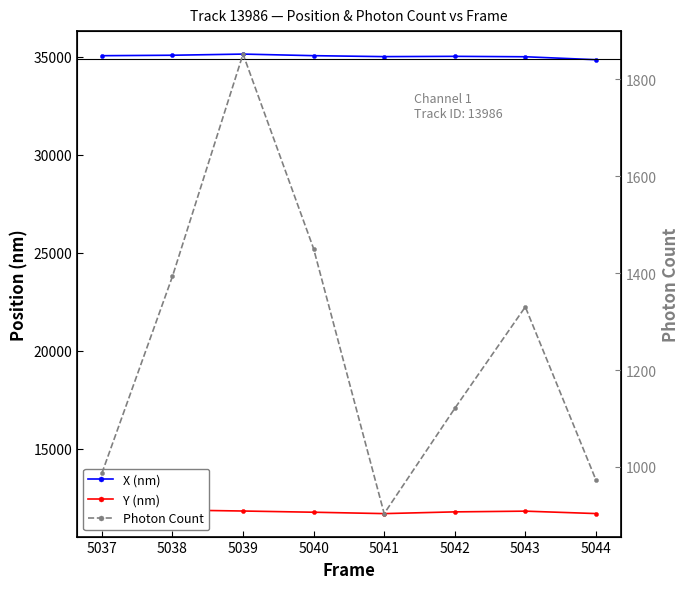

Rank the series by their average value, from highest to lowest.

X (nm), Y (nm), Photon Count